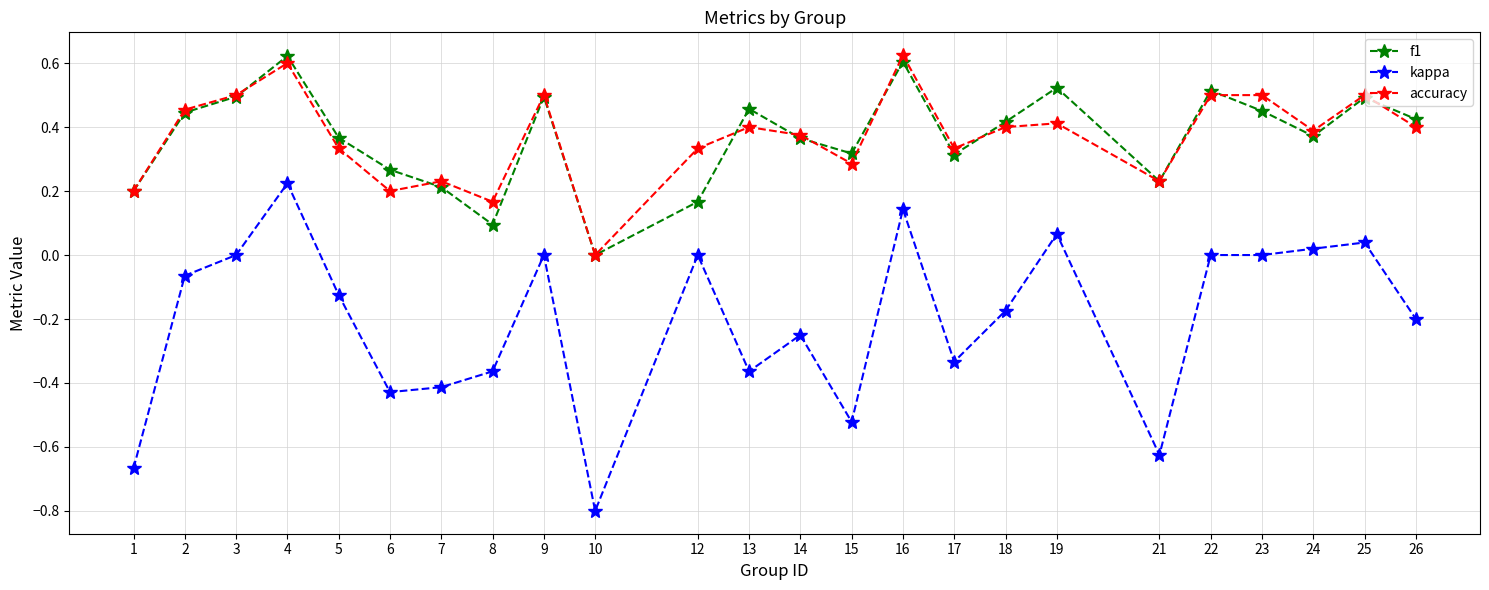

Where is f1 nearest to the value 0?

10